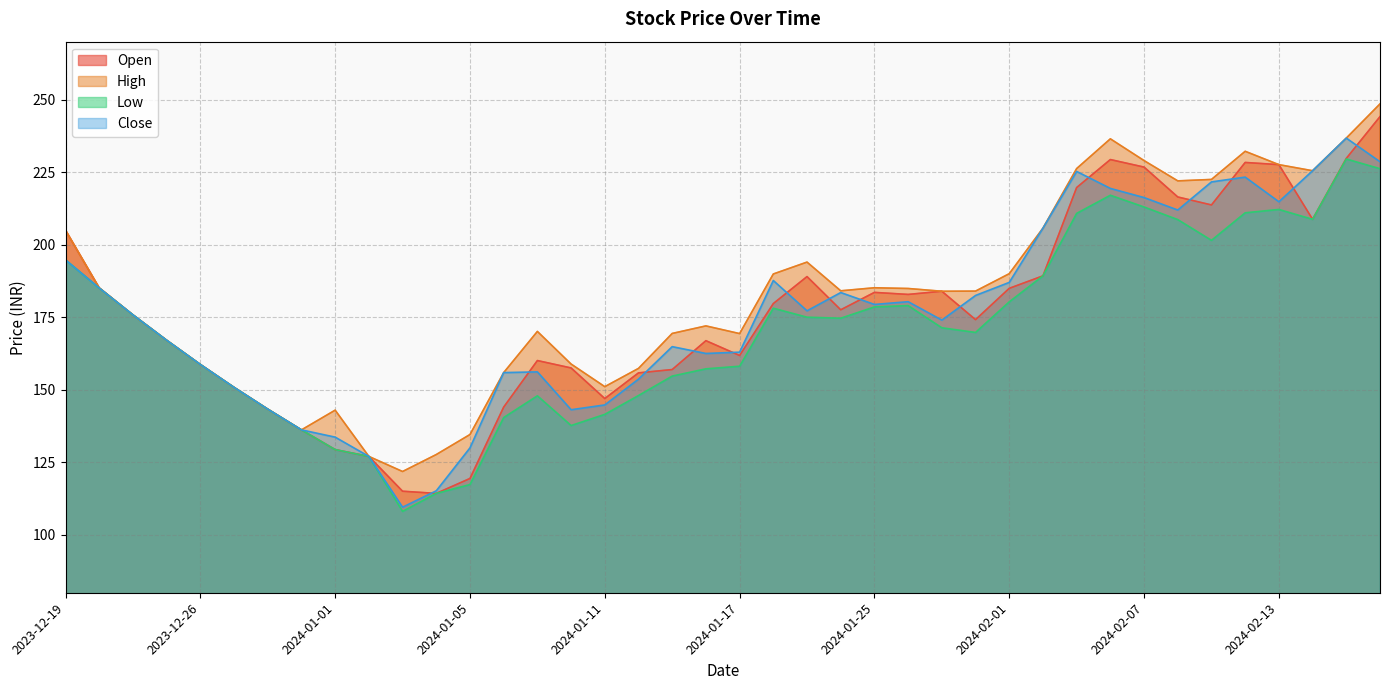

What is the average value of the Close series?

176.3